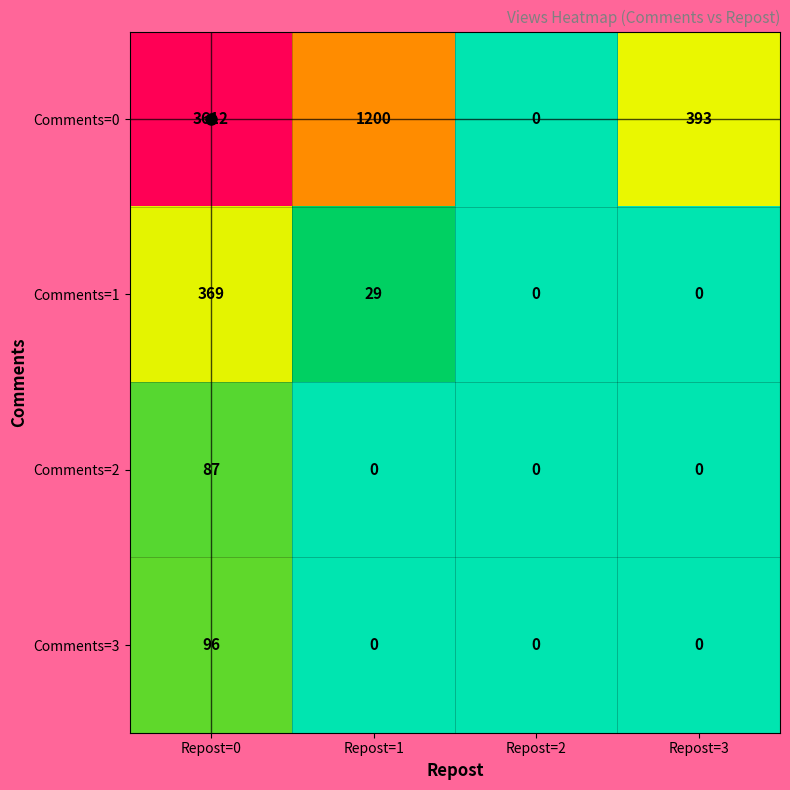

How many Comments=0 values are between 393 and 3612?

3